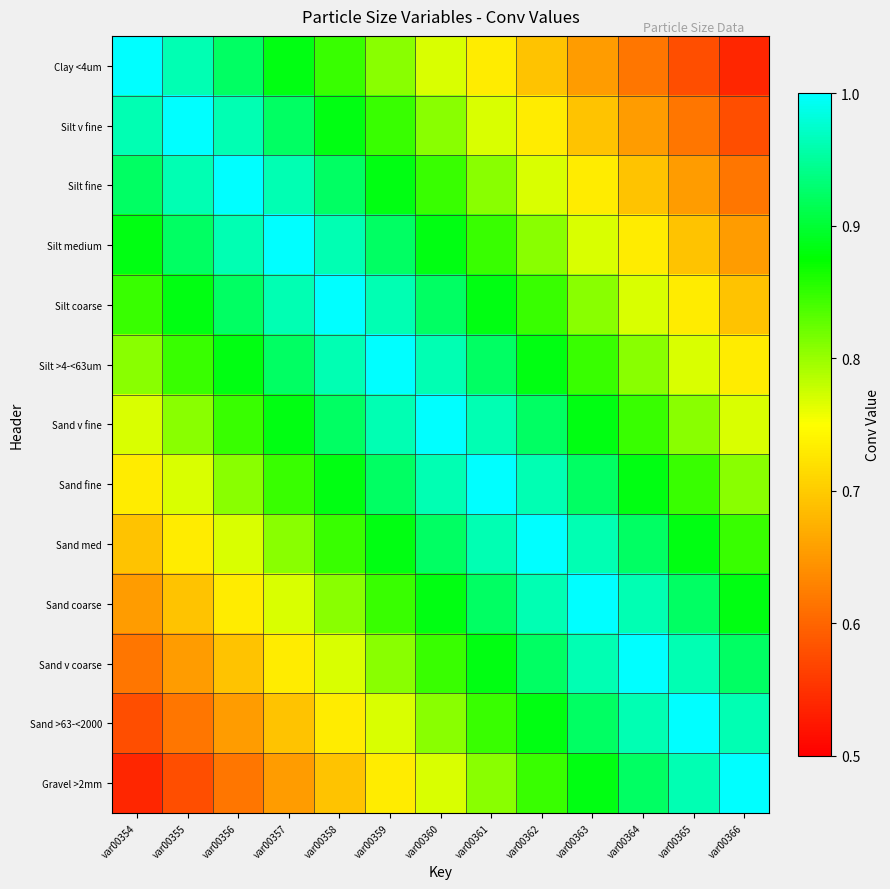

Which series has the widest spread of values?

Clay <4um